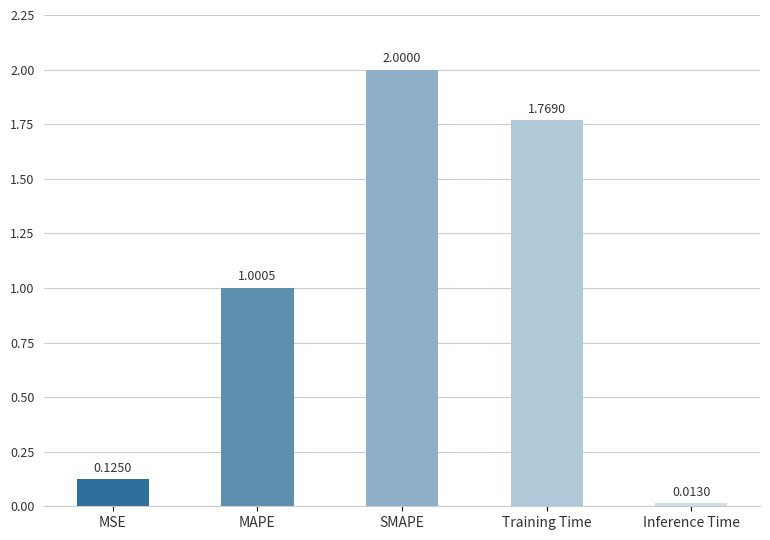

What is the difference between the maximum and minimum values?

2.0